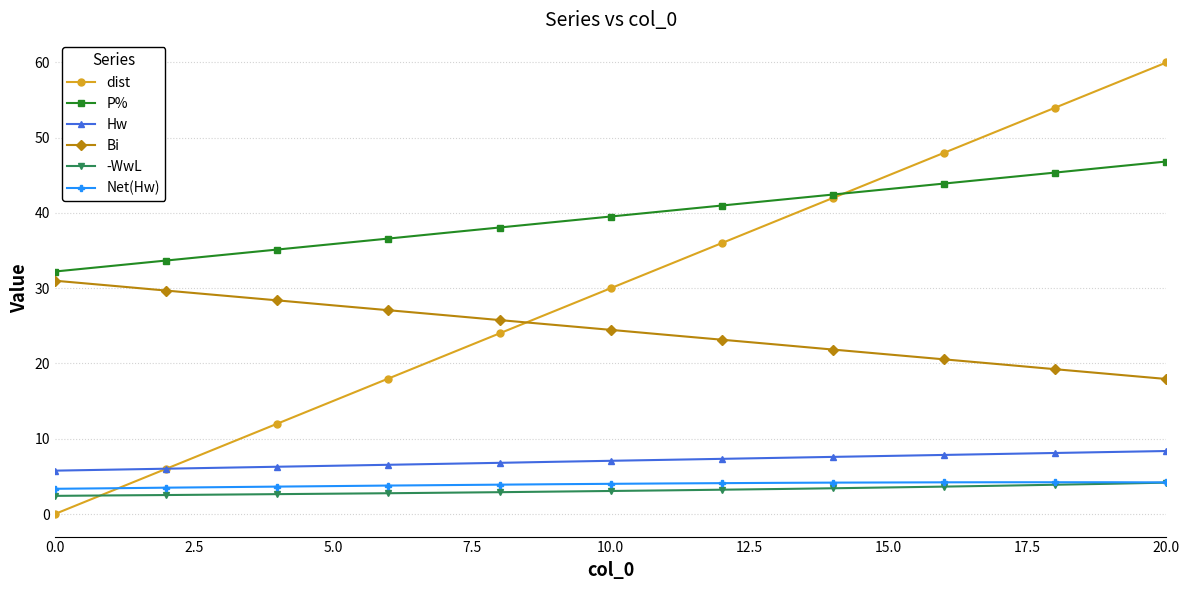

Count the number of categories in the chart.

21